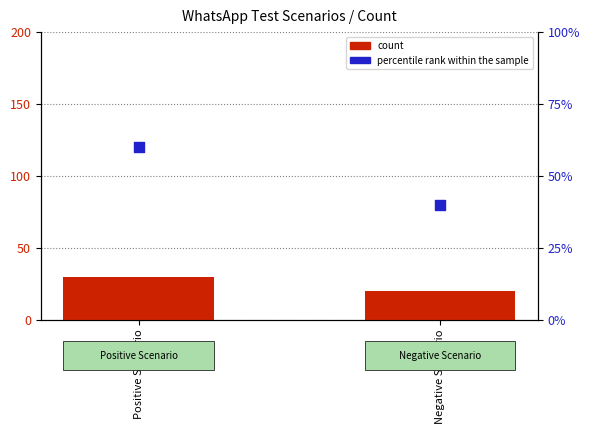

At how many categories does at least one series exceed 32?

2